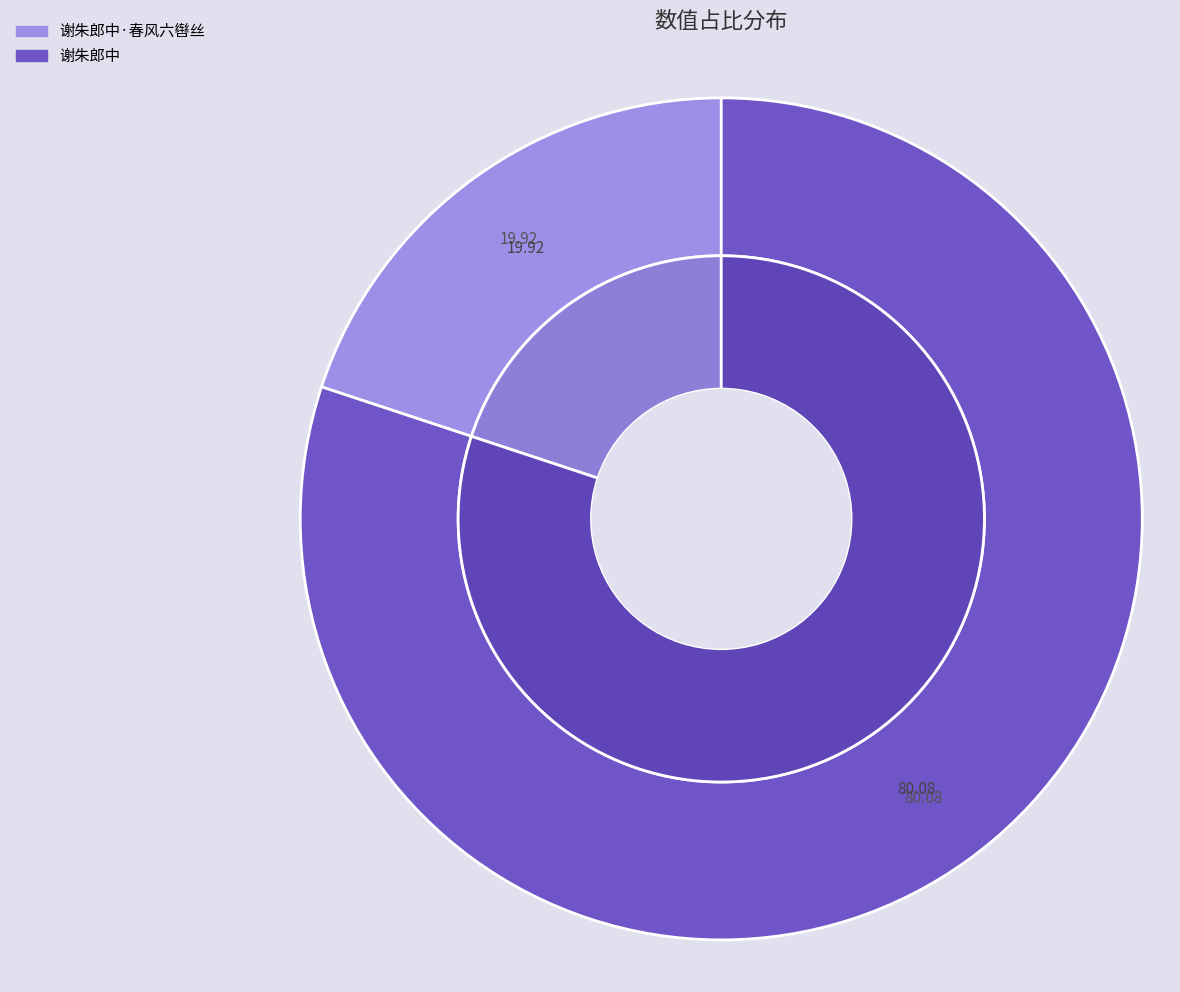

Count the number of slices in the pie.

2